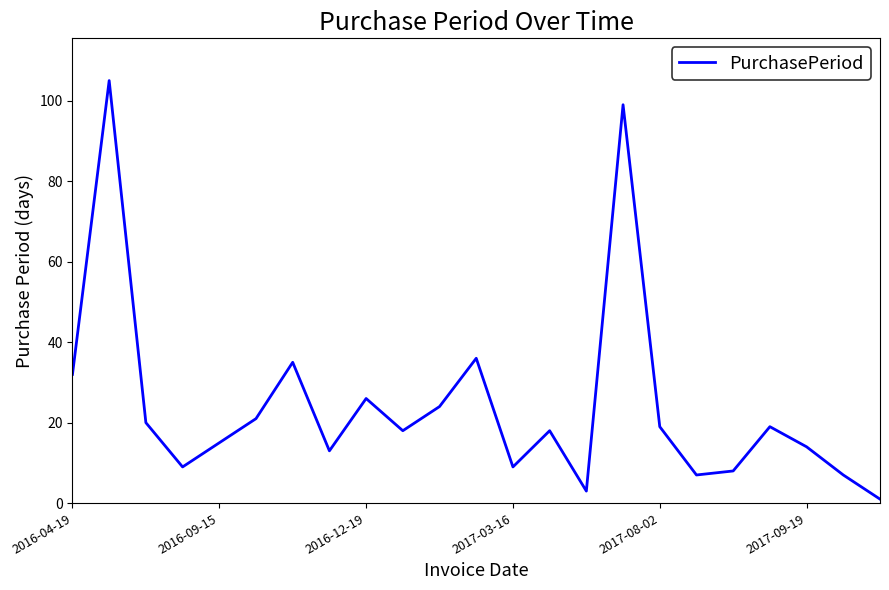

Is this an area chart (filled region under the line)?

No